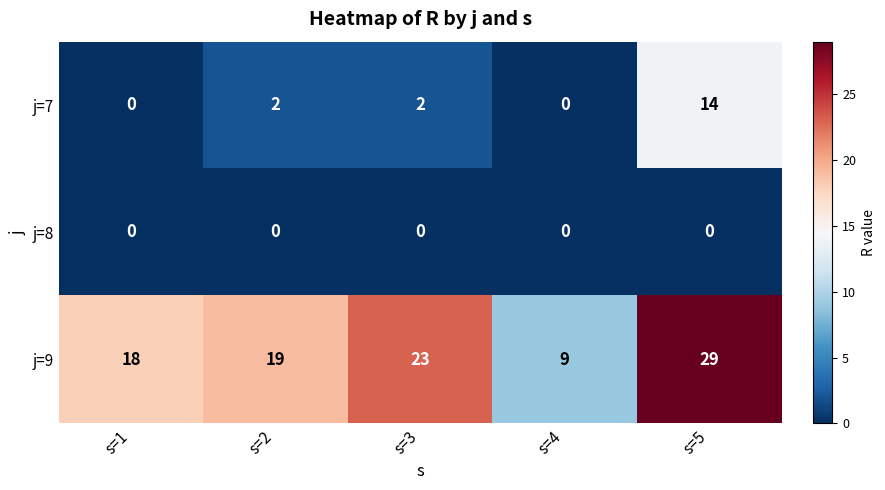

How many j=7 values are between 0 and 2?

4